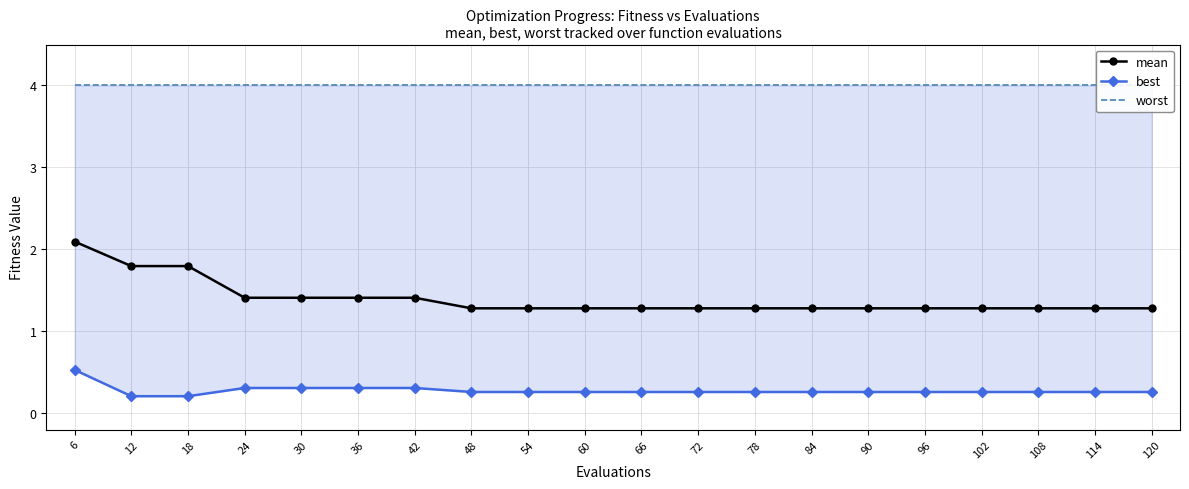

True or false: best has a value of 0.3 at 60.

True